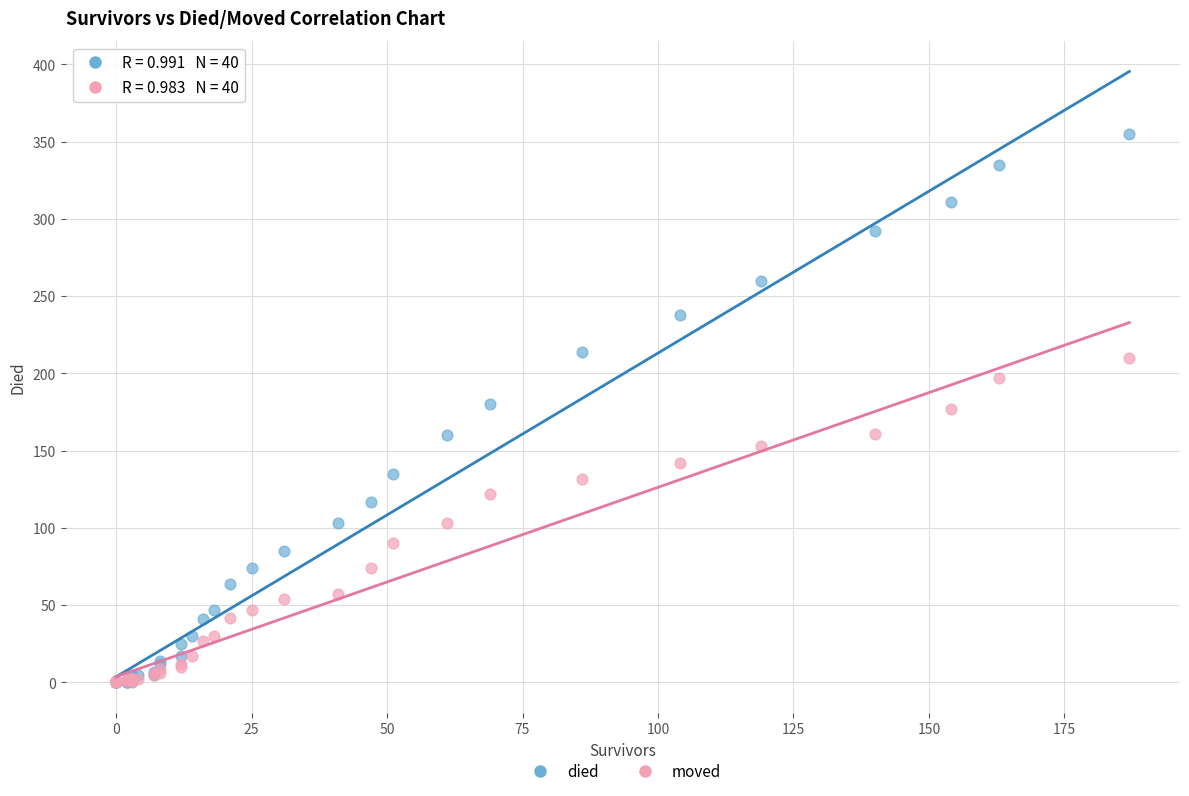

What are all the series names shown in the legend?

died, moved